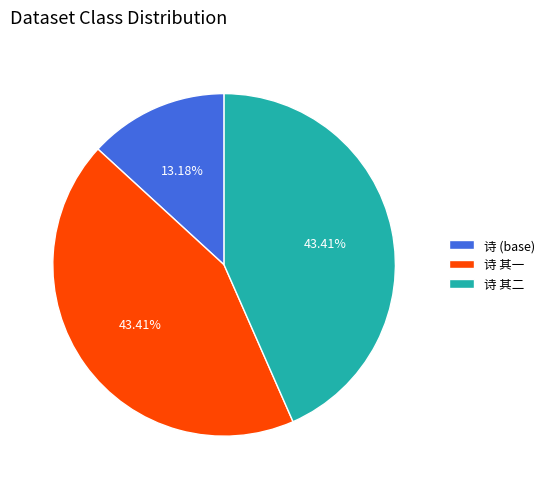

What is the ratio of the value at 诗 其二 to the value at 诗 其一?

1.0